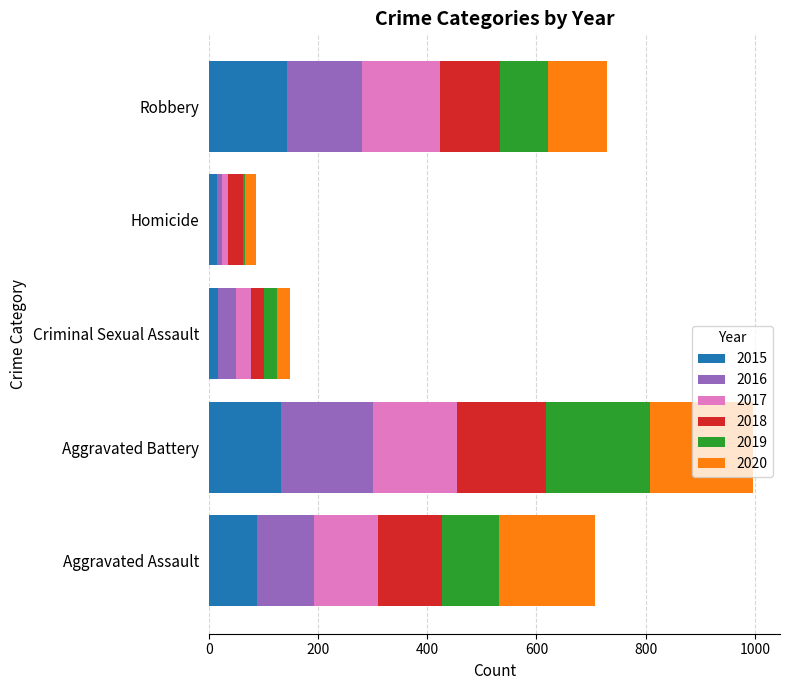

At which category is the sum across all series the highest?

Aggravated Battery